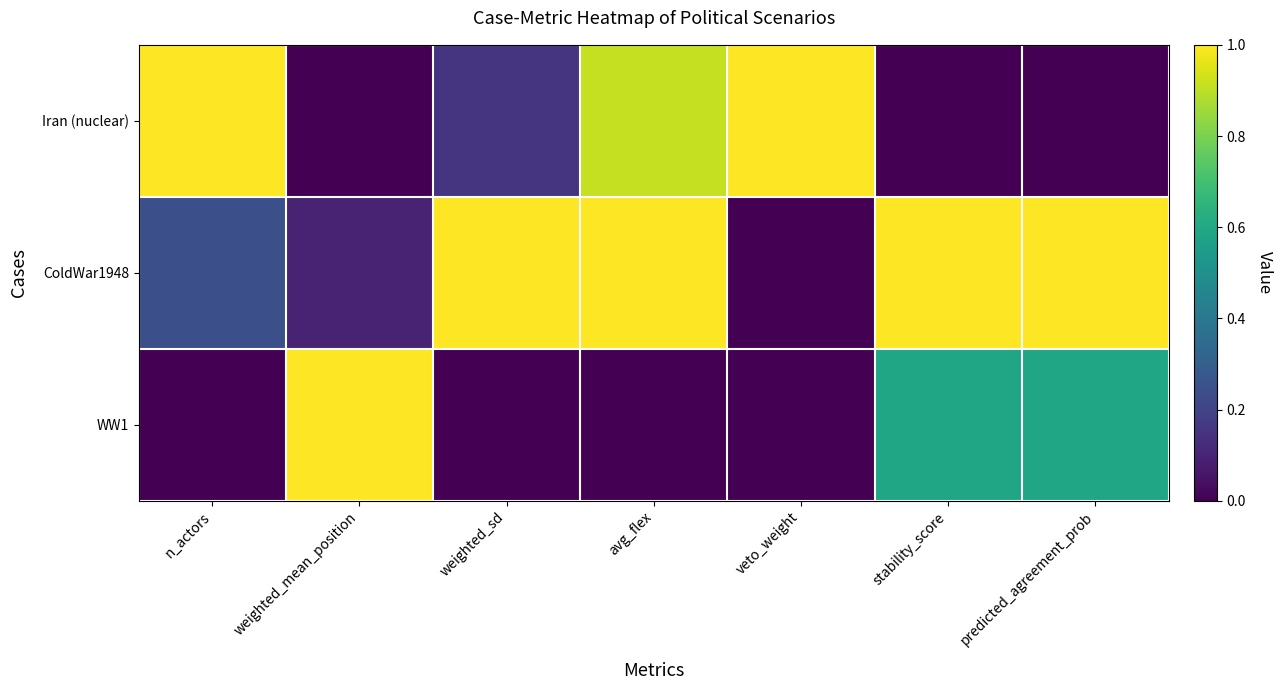

True or false: WW1 has a value of 0.5 at weighted_mean_position.

False